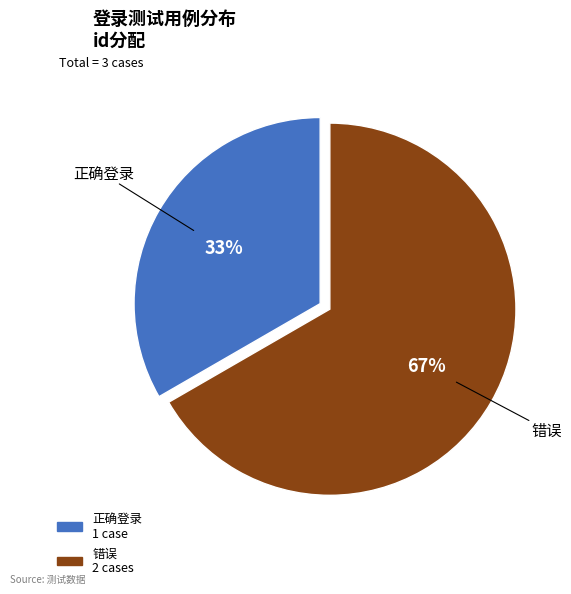

The 正确登录 slice represents 39% of the pie. True or false?

False